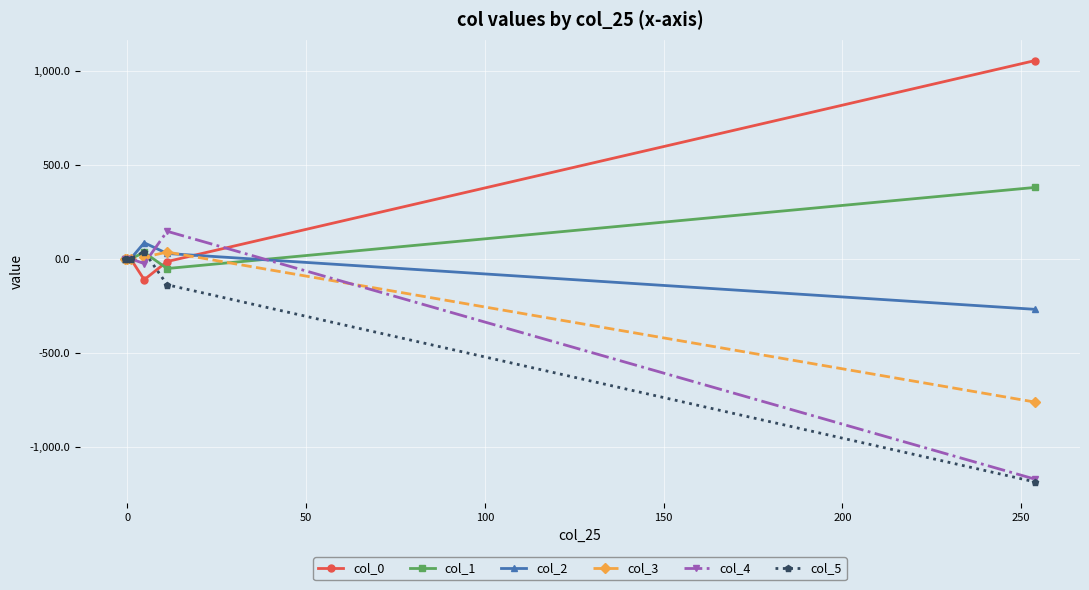

What is the difference between the maximum and second lowest values in the col_5 series?

176.8